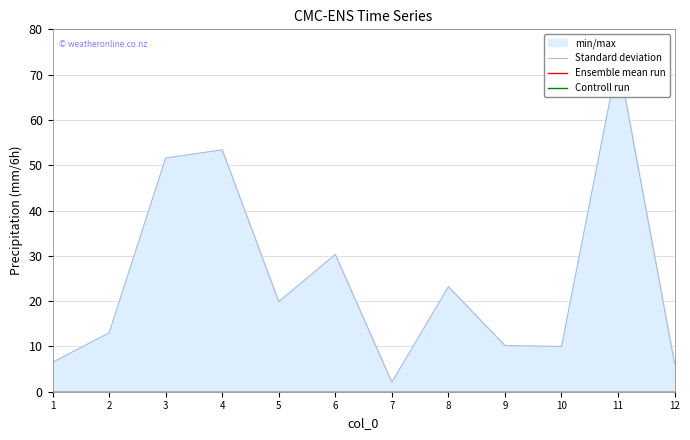

What is the difference between the maximum and second lowest values in the Standard deviation series?

67.3